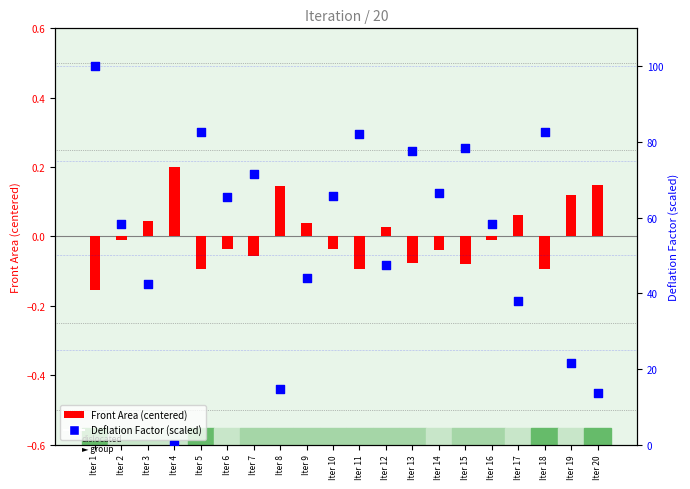

At which category is the sum across all series the highest?

Iter 1